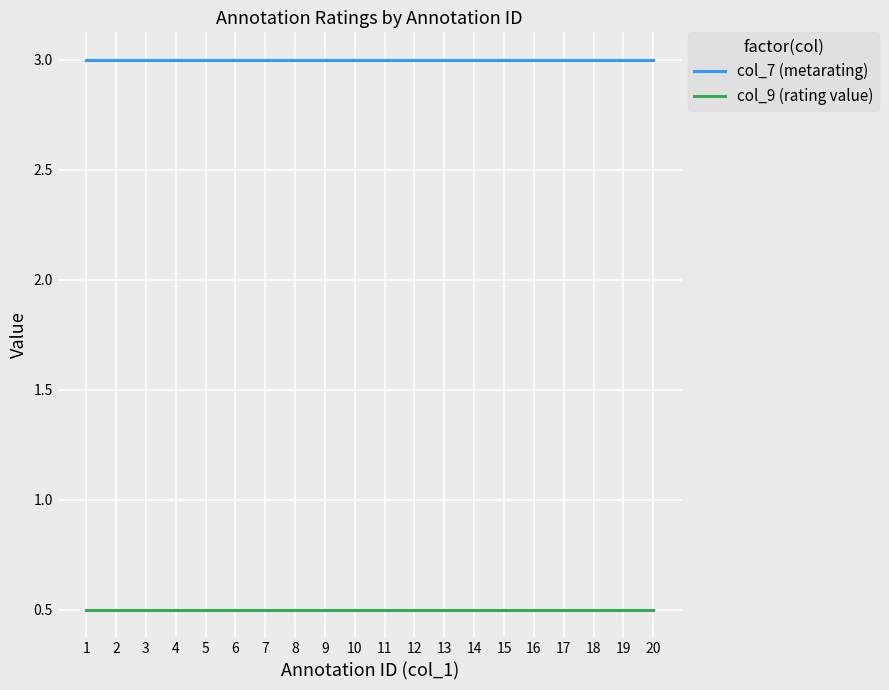

What are all the series names shown in the legend?

col_7 (metarating), col_9 (rating value)